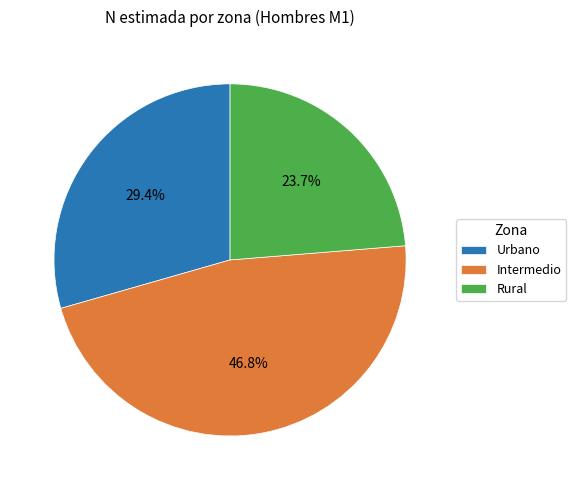

To the nearest percent, what is the combined percentage of Rural and Intermedio?

71%